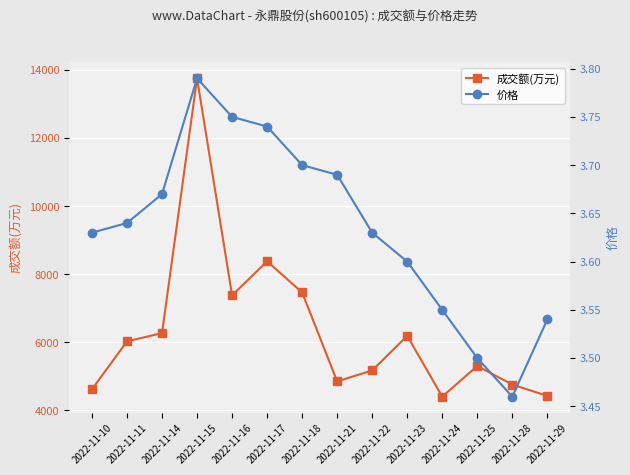

Which series has the largest total across all categories?

成交额(万元)